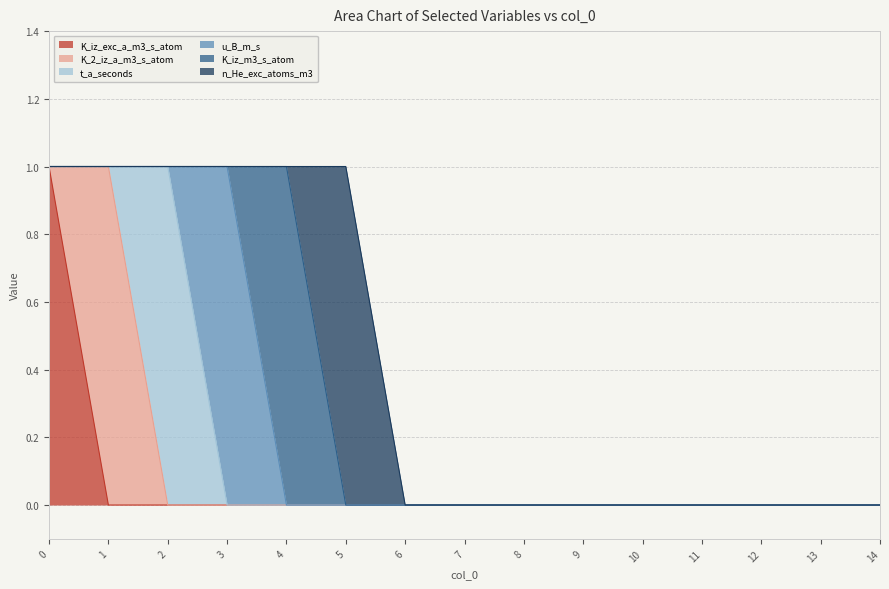

The value of t_a_seconds at 14 is 0. True or false?

True